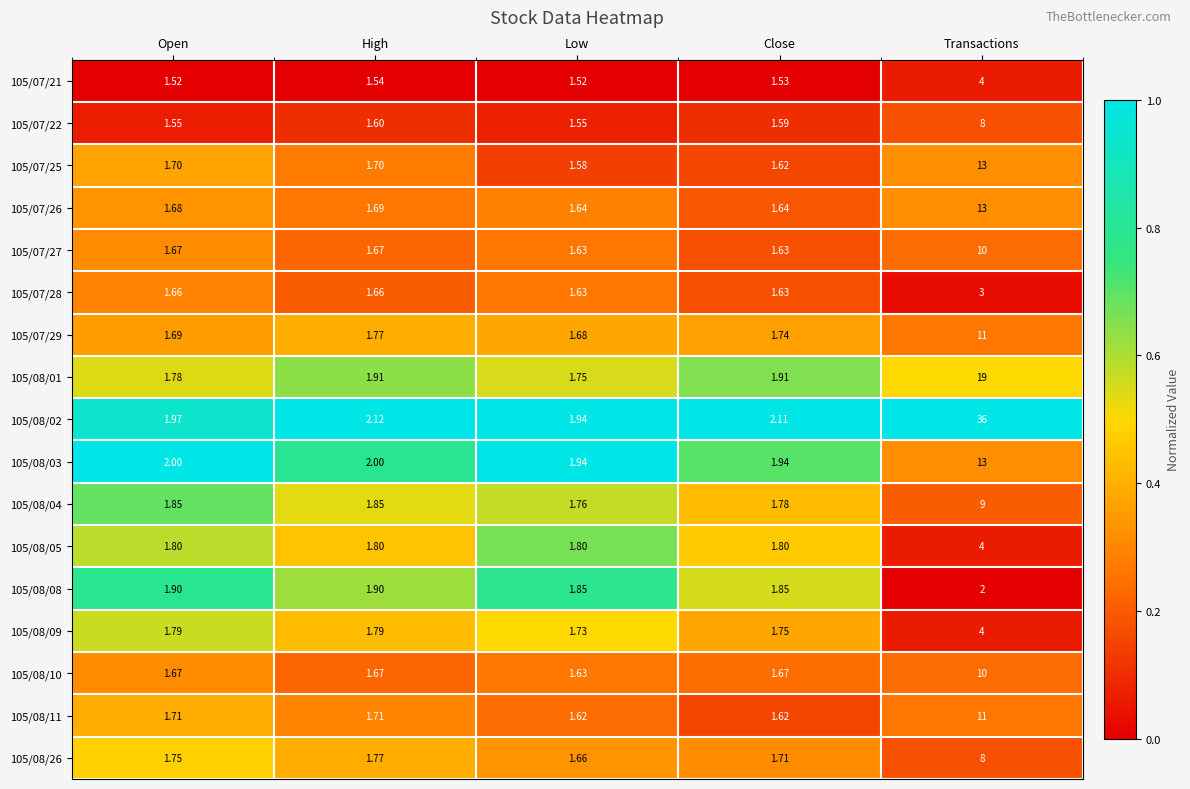

At which category is the sum across all series the highest?

Transactions